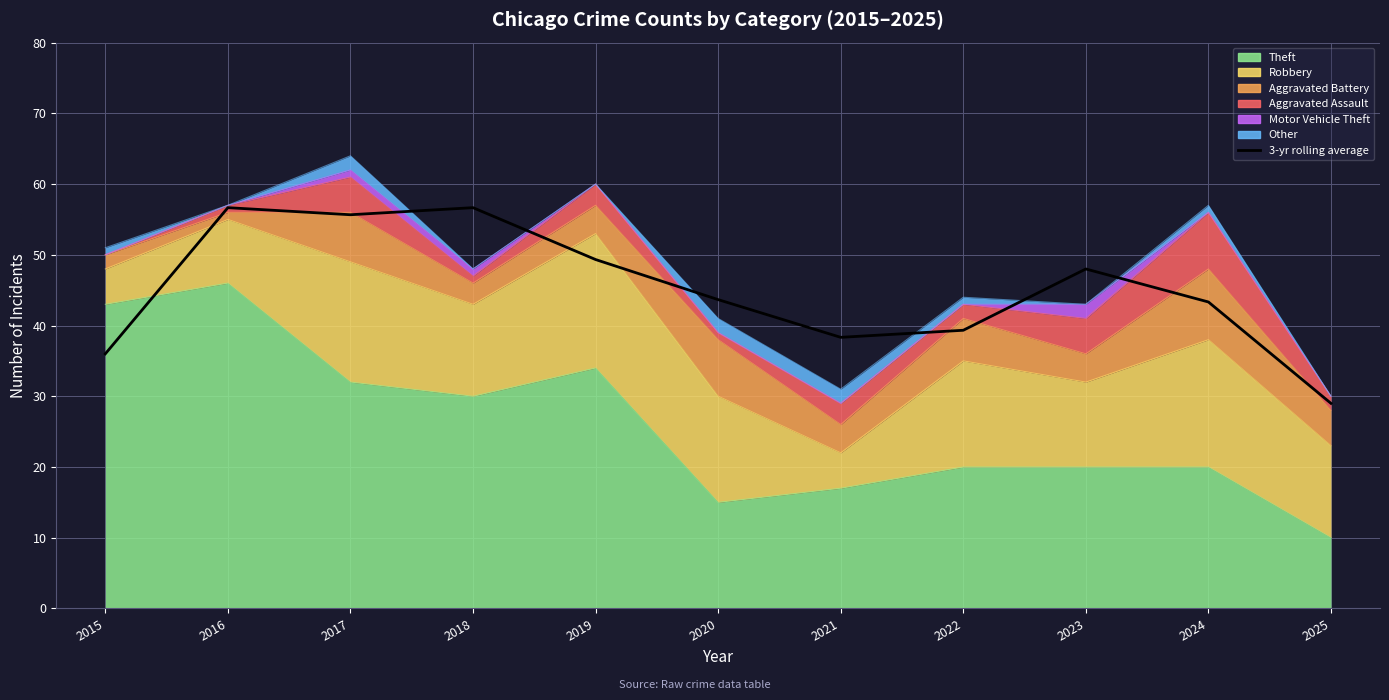

The chart shows a value of 57.3 at 2021. True or false?

False